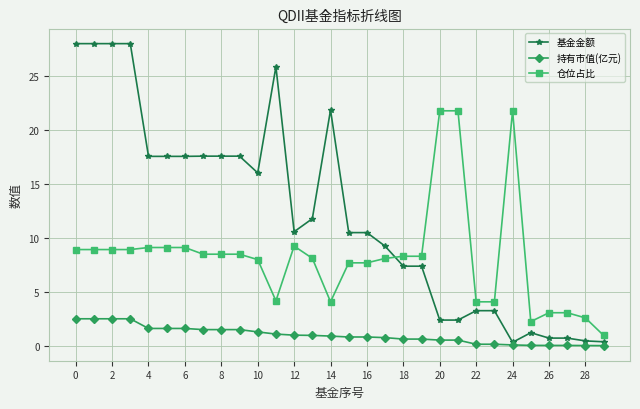

True or false: 仓位占比 and 基金金额 intersect in this chart.

True